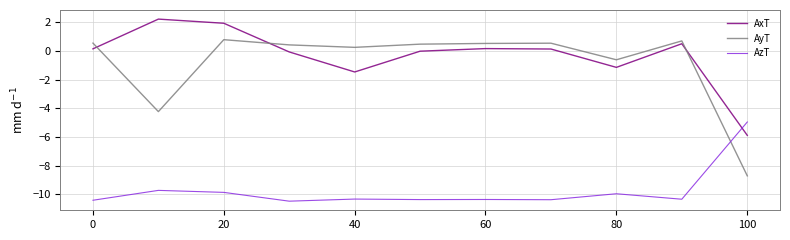

Rank the series by their maximum value, from lowest to highest.

AzT, AyT, AxT